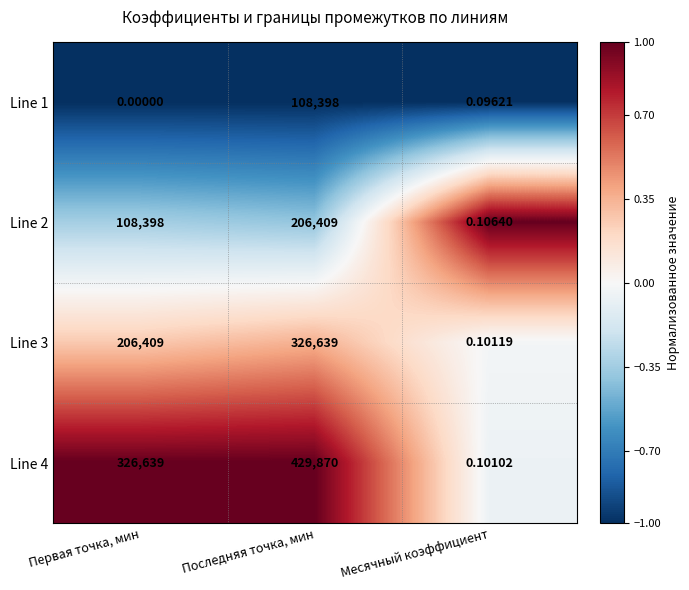

What is the greatest value displayed?

429870.0